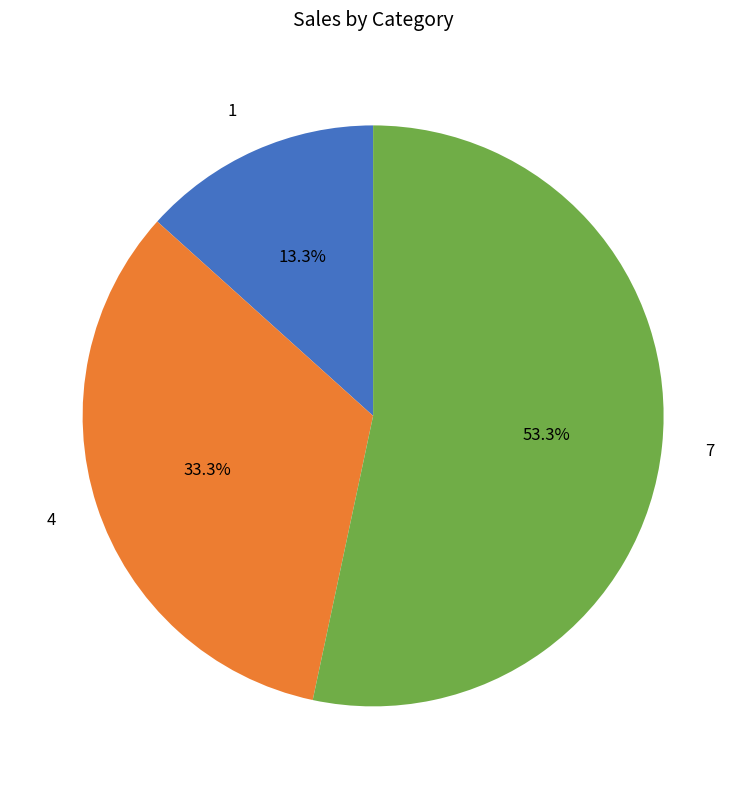

Which slice represents more than half of the pie?

7